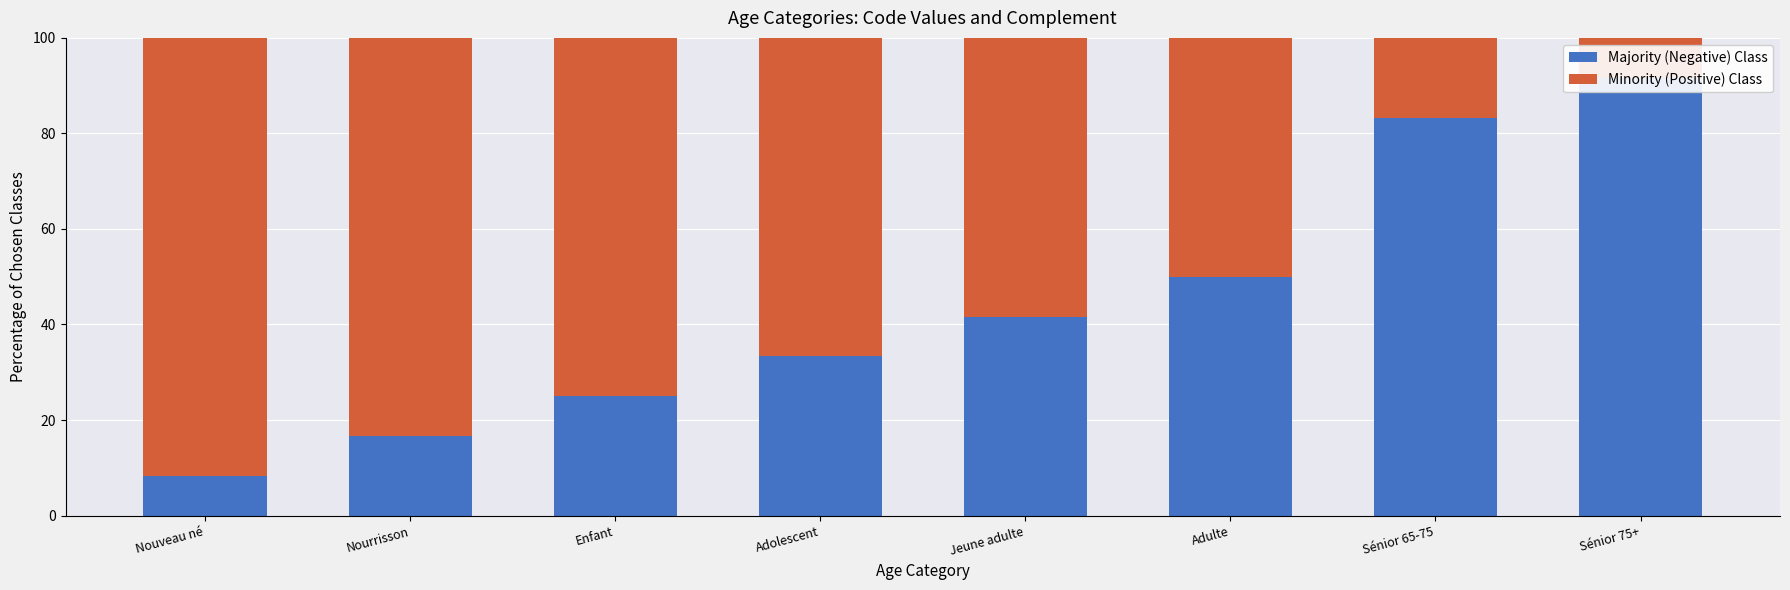

What is the difference between the Minority (Positive) Class values at Jeune adulte and Sénior 75+?

50.0